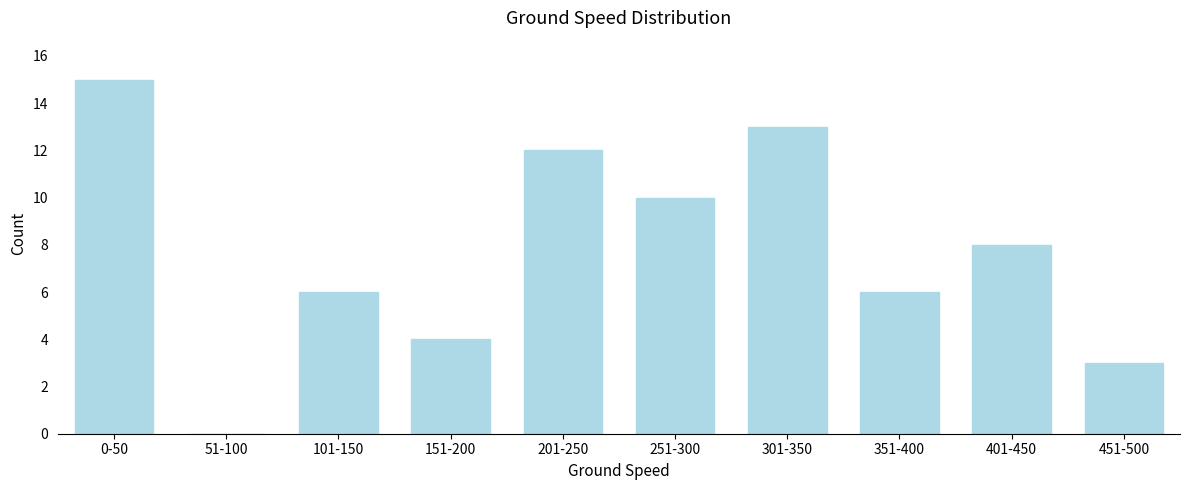

Reading left to right, extract all data points from this chart.

0-50=15	51-100=0	101-150=6	151-200=4	201-250=12	251-300=10	301-350=13	351-400=6	401-450=8	451-500=3